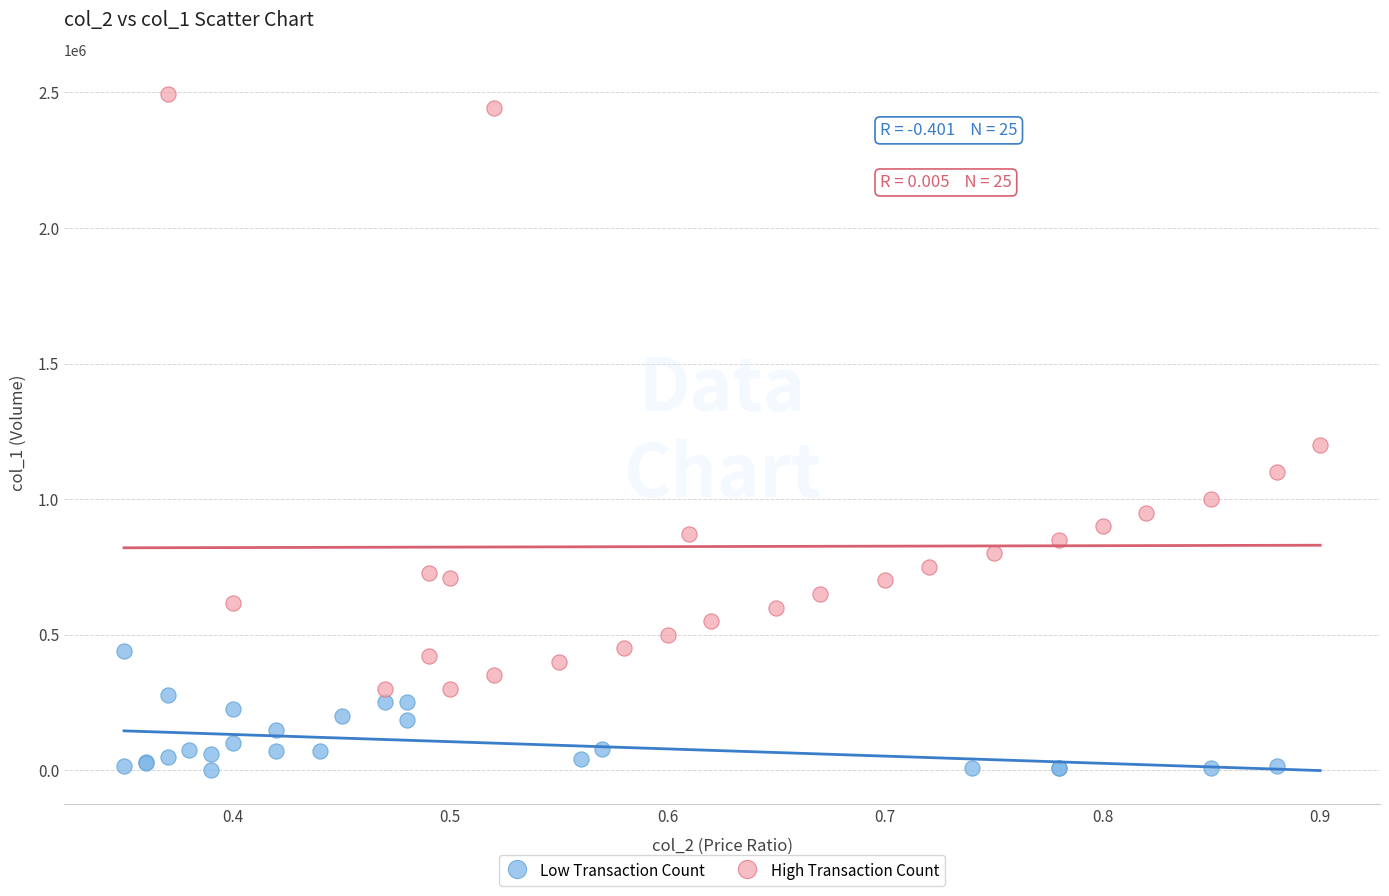

Which series contains the lowest Y value?

Low Transaction Count